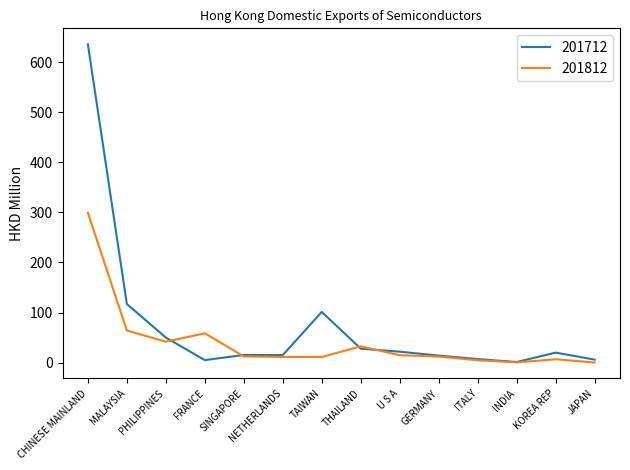

What is the sum of all 201812 values?

569.9